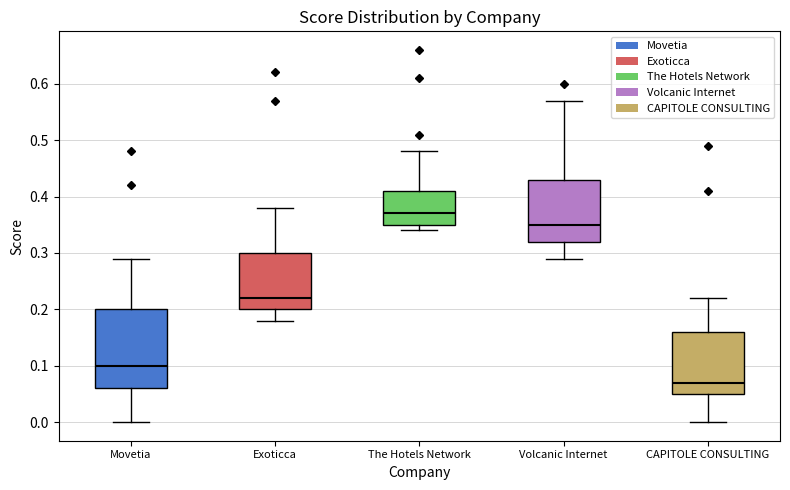

Where is the upper edge of the box for Exoticca on the y-axis? The values are not printed on the chart, so give them approximately, as read against the axis.

0.30